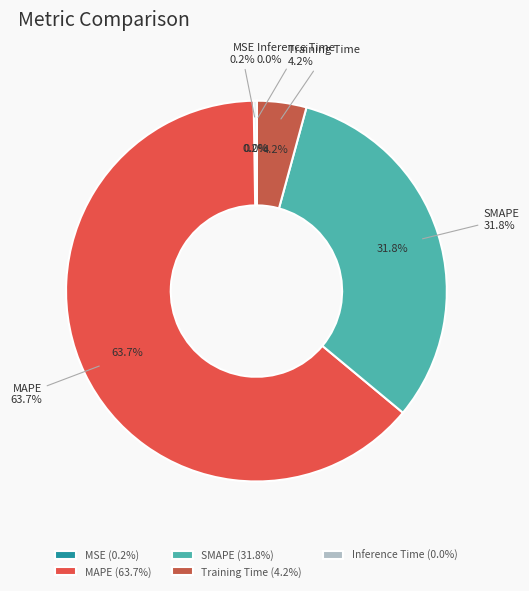

To the nearest percent, what is the average slice percentage?

20%